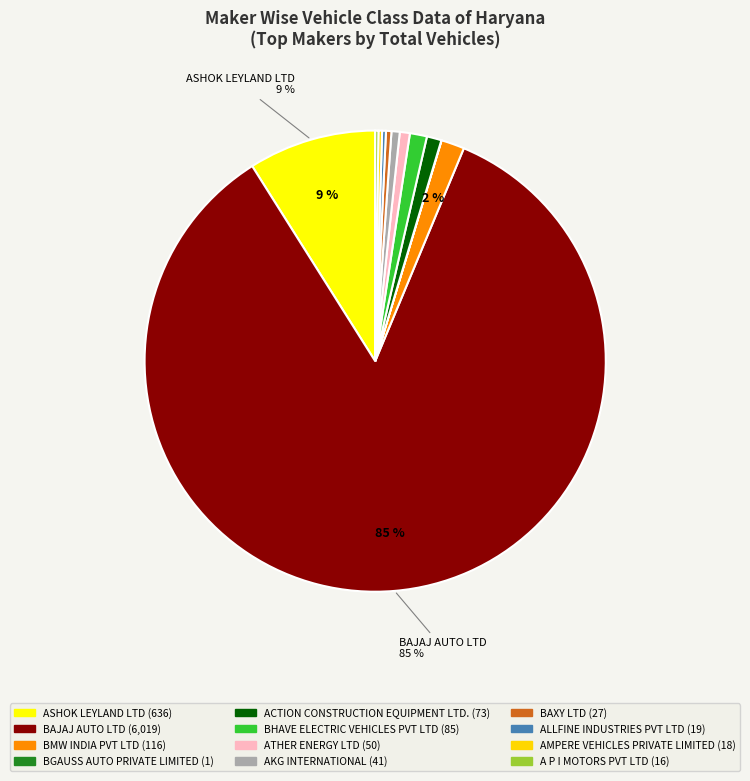

To the nearest percent, what percentage of the pie is ASHOK LEYLAND LTD?

9%